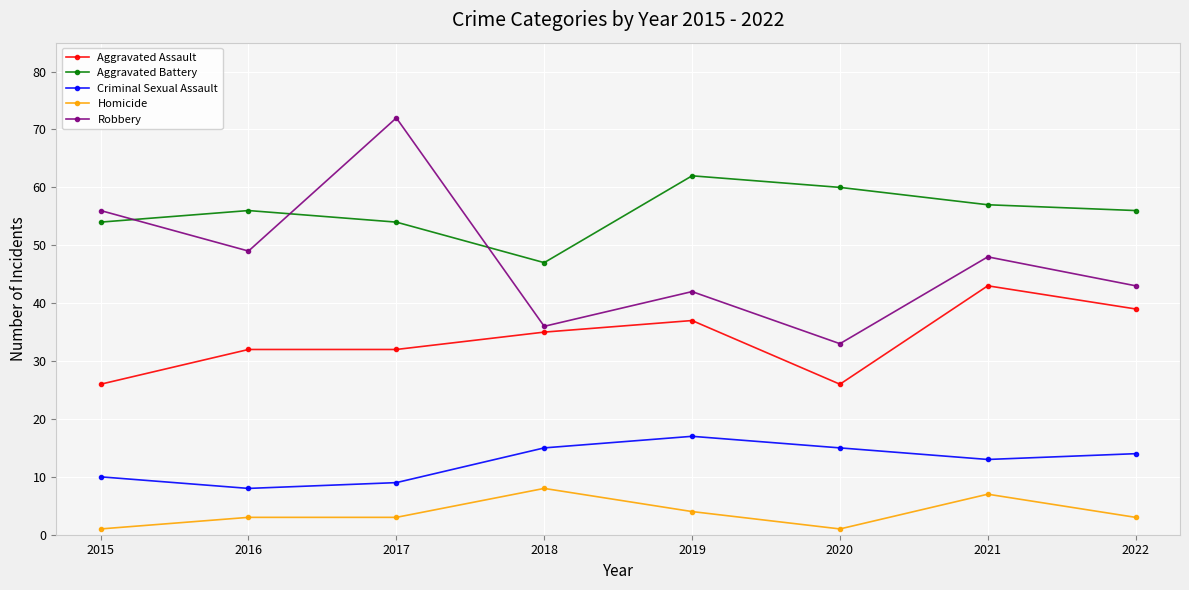

At which label does Robbery first exceed 48?

2015